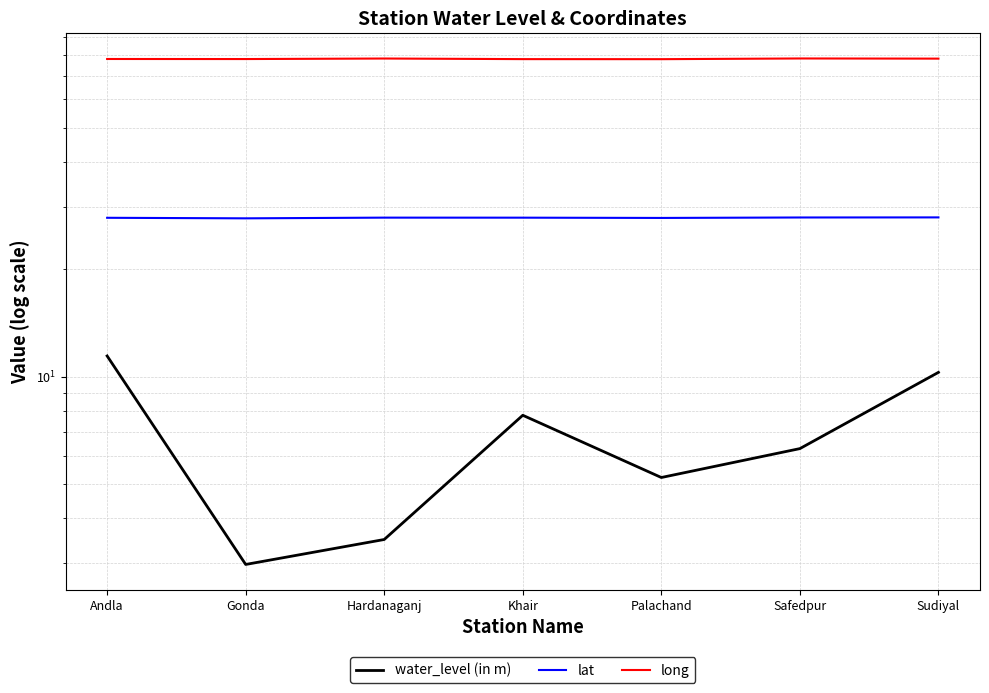

Reading left to right, transcribe all the data shown in this chart.

water_level (in m): 11.4	3.0	3.5	7.8	5.2	6.3	10.3
lat: 27.9	27.8	27.9	27.9	27.9	28.0	28.0
long: 77.9	77.9	78.2	77.9	77.8	78.2	78.1